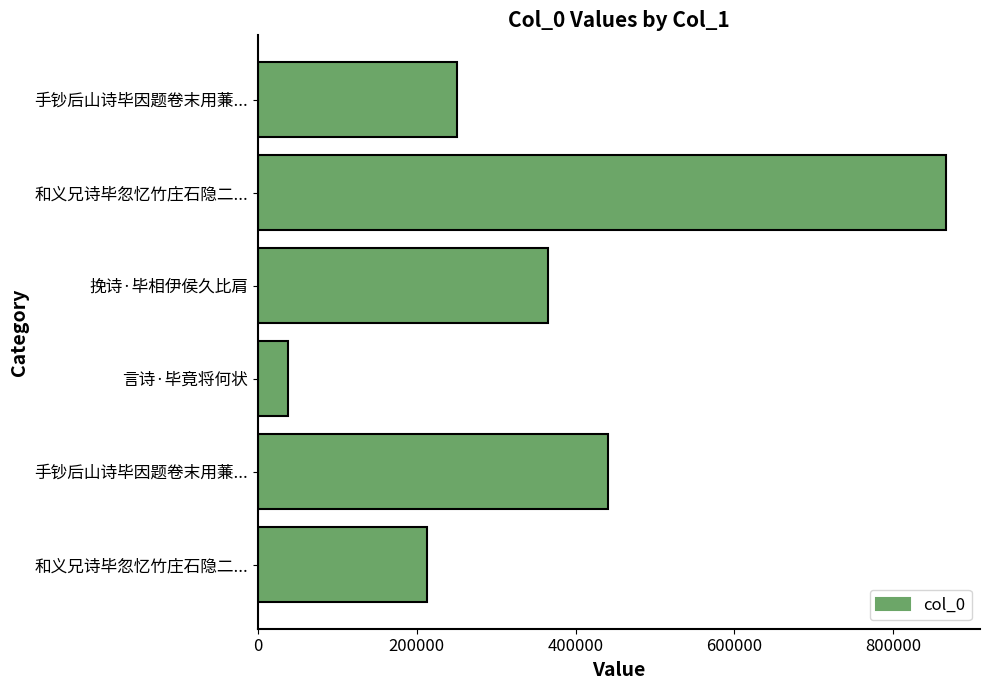

Count the number of data series in this chart.

1